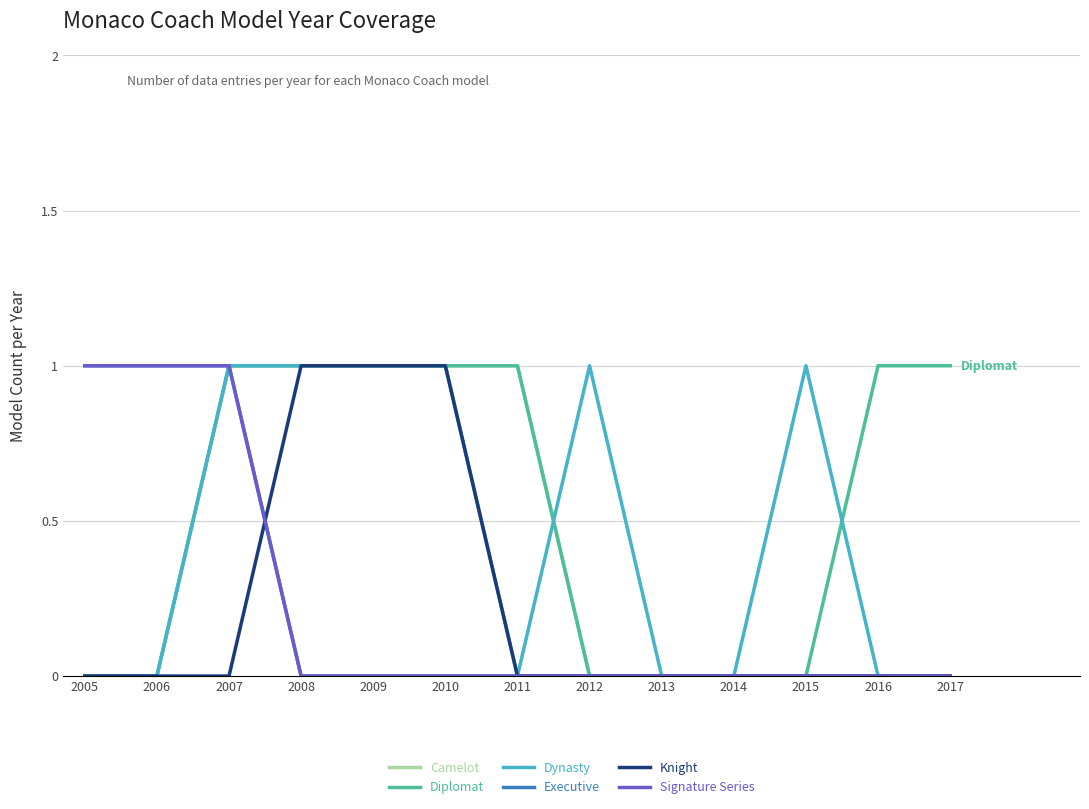

True or false: Knight has more than 1 points higher than both neighbors.

False